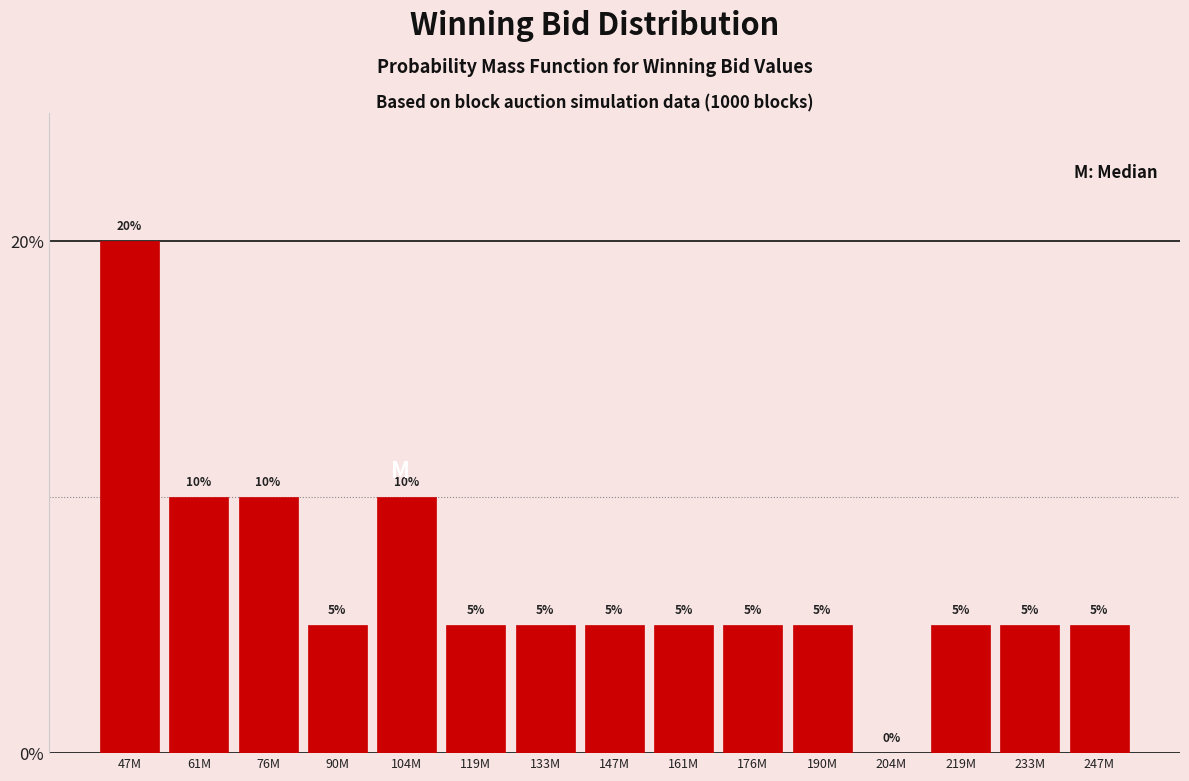

Reading left to right, transcribe all the data shown in this chart.

47M=20	61M=10	76M=10	90M=5	104M=10	119M=5	133M=5	147M=5	161M=5	176M=5	190M=5	204M=0	219M=5	233M=5	247M=5